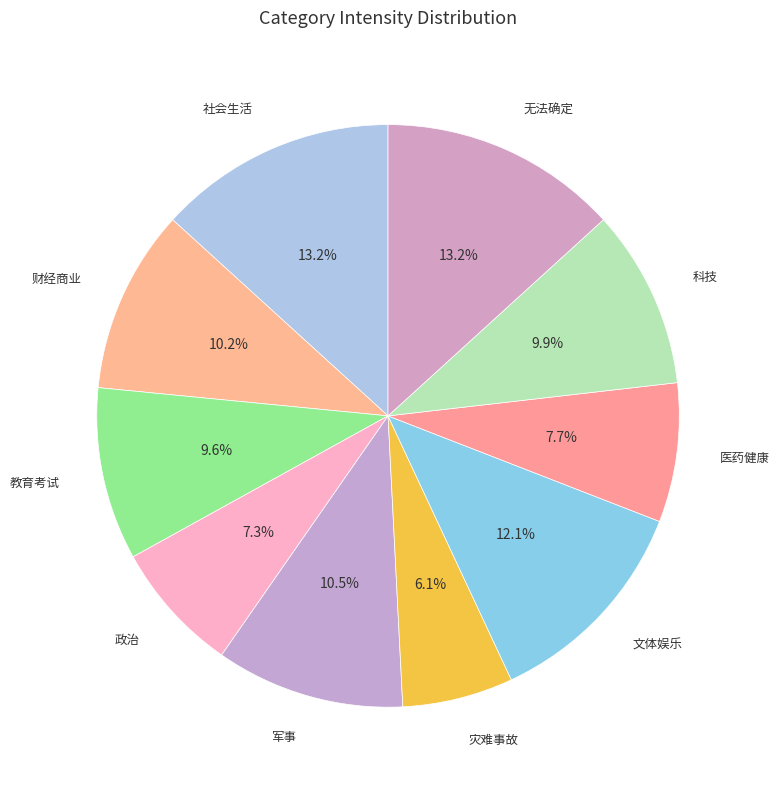

Does any single category account for the majority?

No